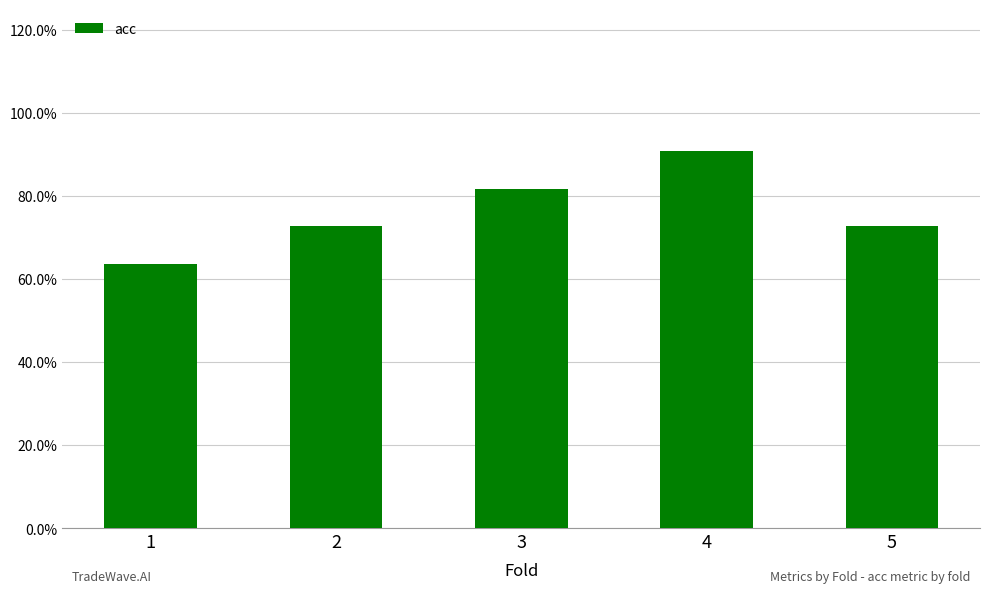

Between 5 and 4, which is larger?

4